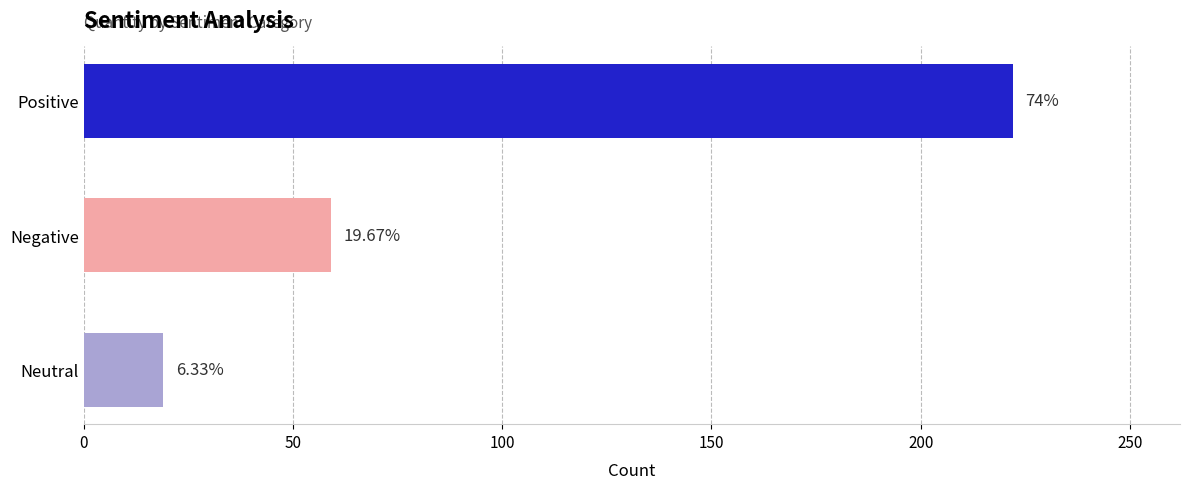

How many bars are there in total?

3